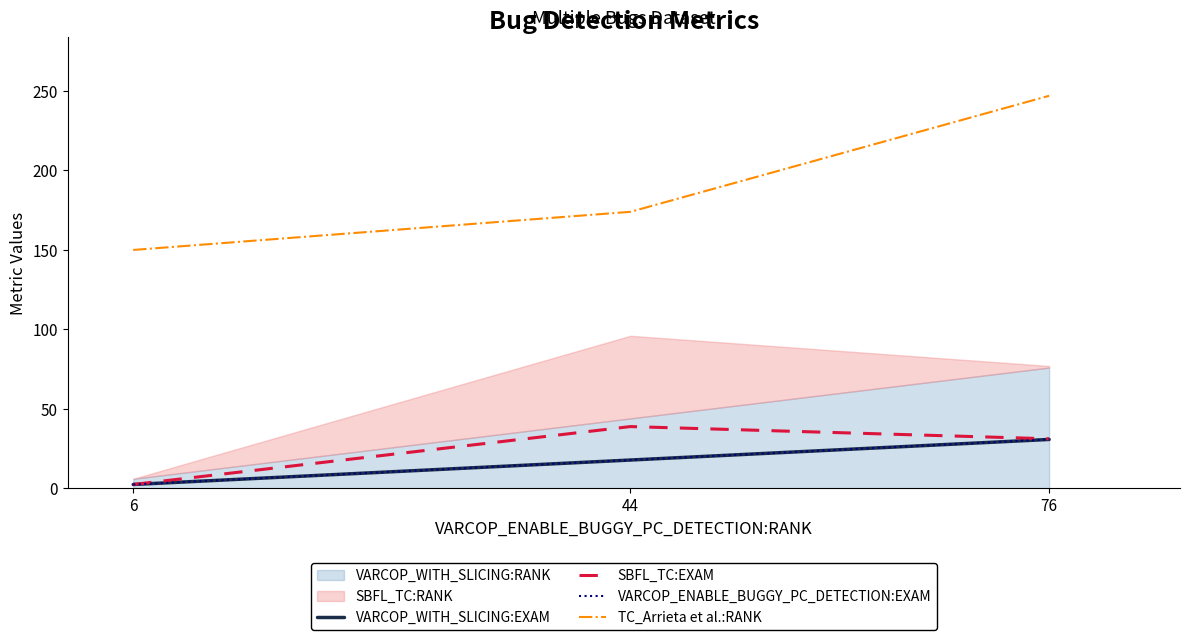

At which label is TC_Arrieta et al.:RANK closest to 198?

44